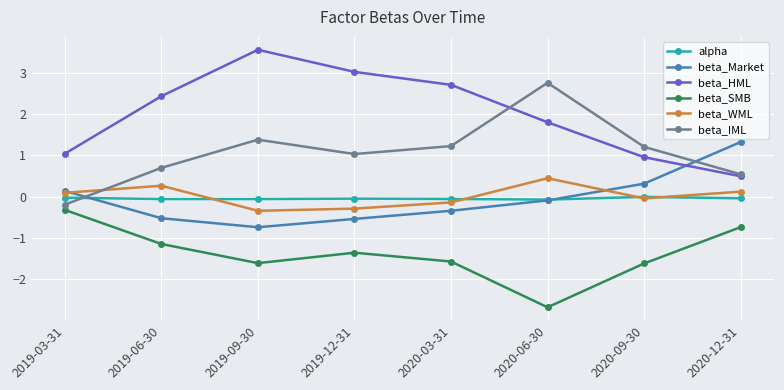

The beta_IML series shows 3.7 at 2020-06-30. True or false?

False